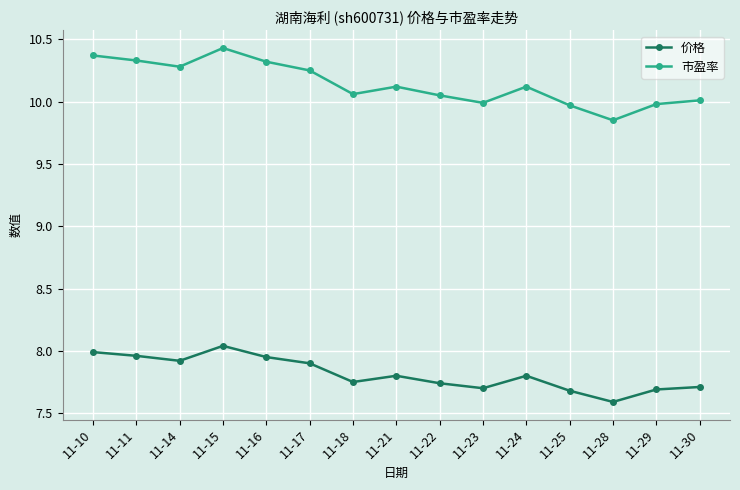

What is the value of the 价格 point at the 6th from the left?

7.9